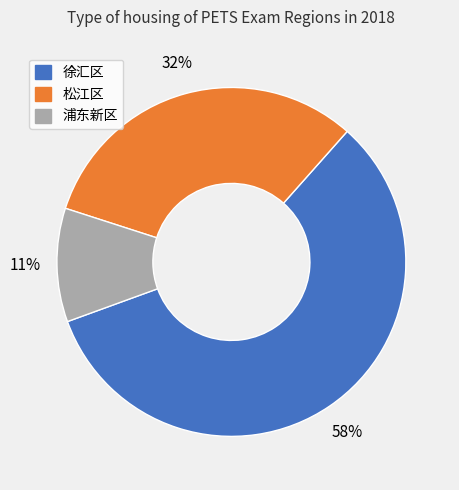

Between 浦东新区 and 徐汇区, which is larger?

徐汇区